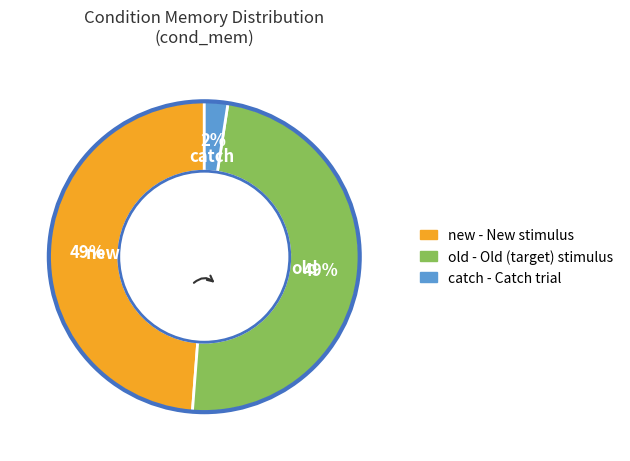

Is the sum of new and old greater than half?

Yes